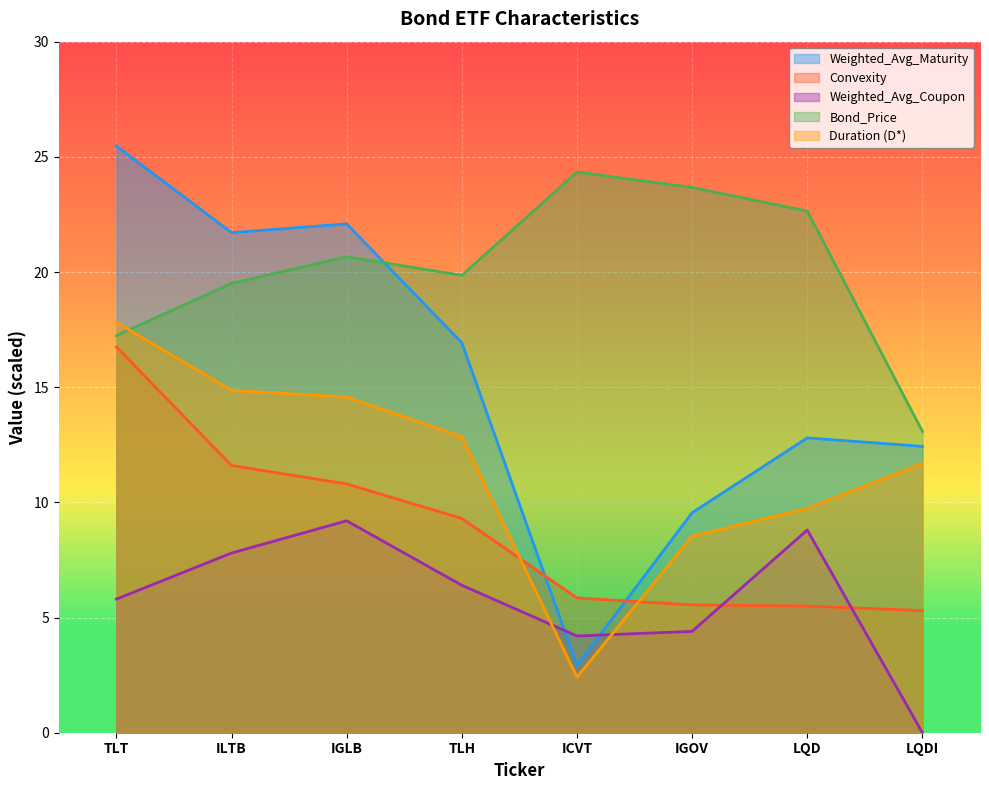

What is the total value across all series at LQDI?

42.5